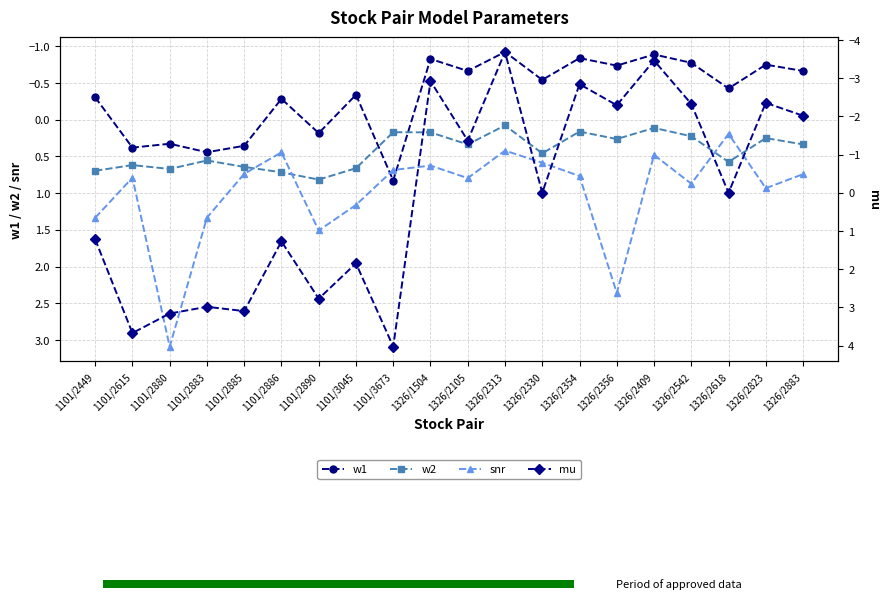

The mu series shows 6.2 at 1101/2615. True or false?

False